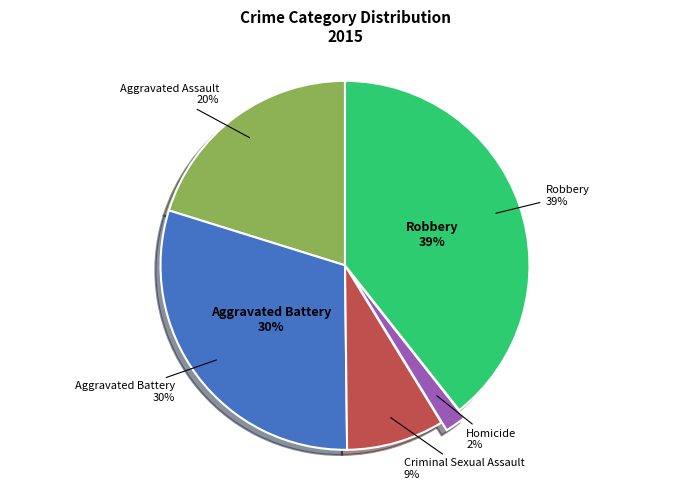

What is the ratio of the value at Aggravated Assault to the value at Aggravated Battery?

0.7